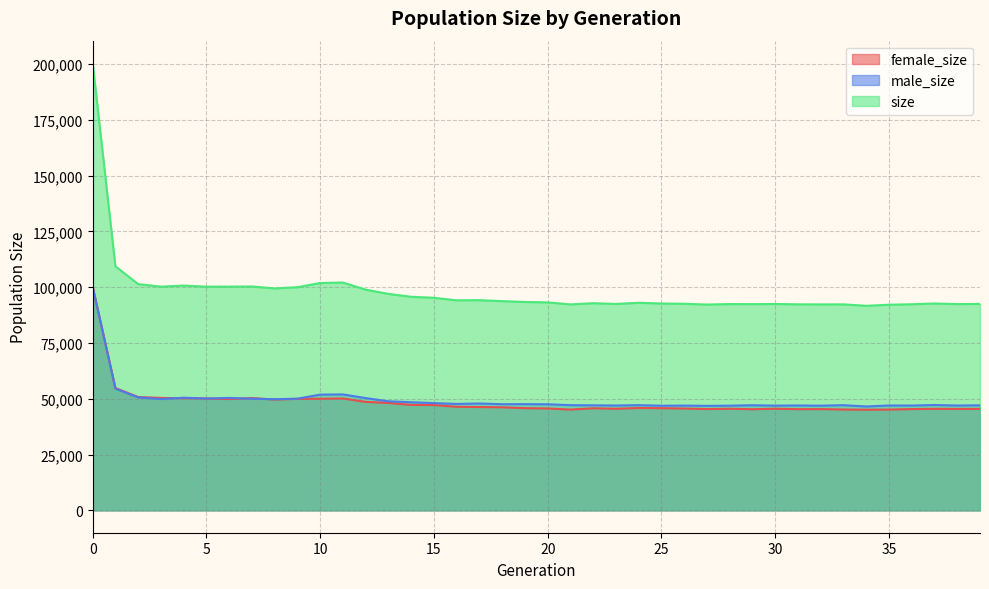

The value of male_size at 39 is 47058. True or false?

True